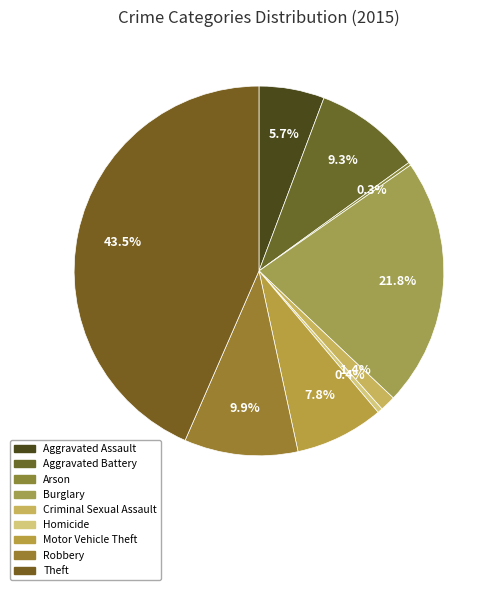

Is Motor Vehicle Theft the majority of the pie?

No